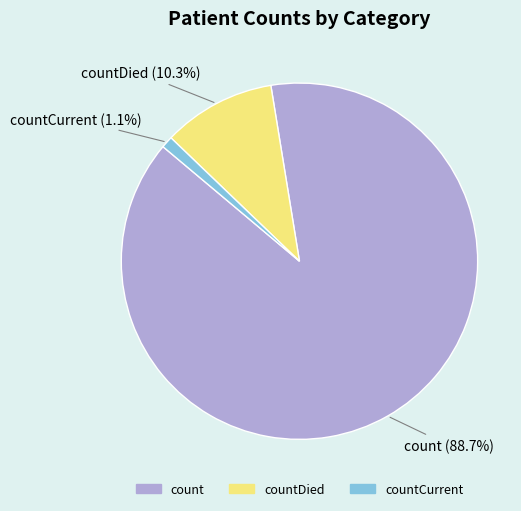

Is there a majority slice in this chart?

Yes